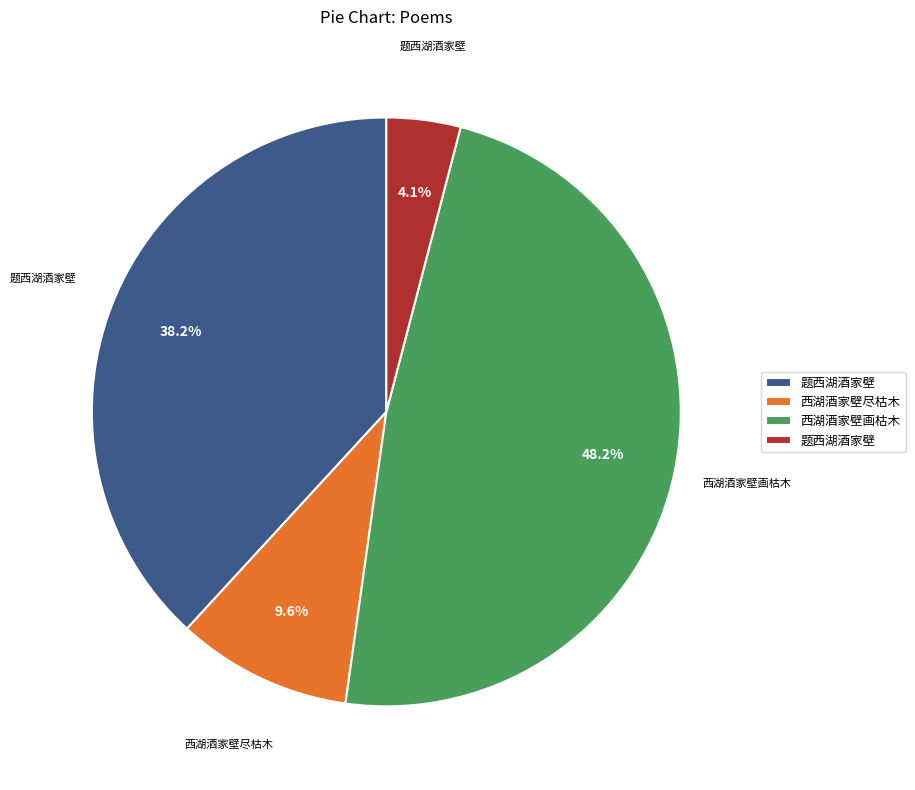

Is there any slice that represents more than half of the pie?

No